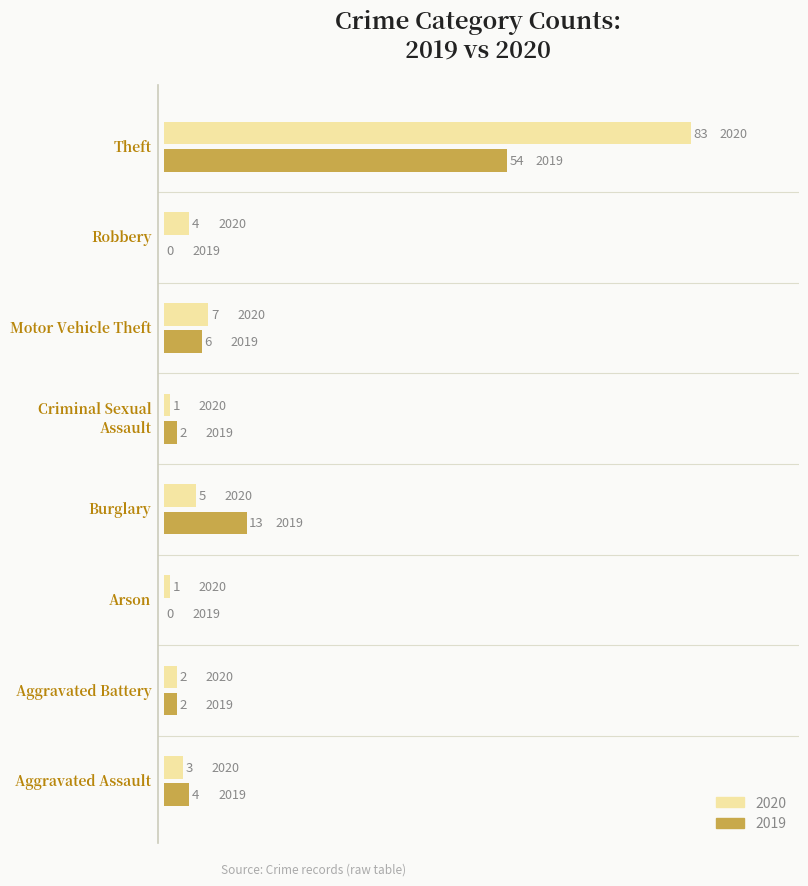

What is the highest value of the 2019 series?

54